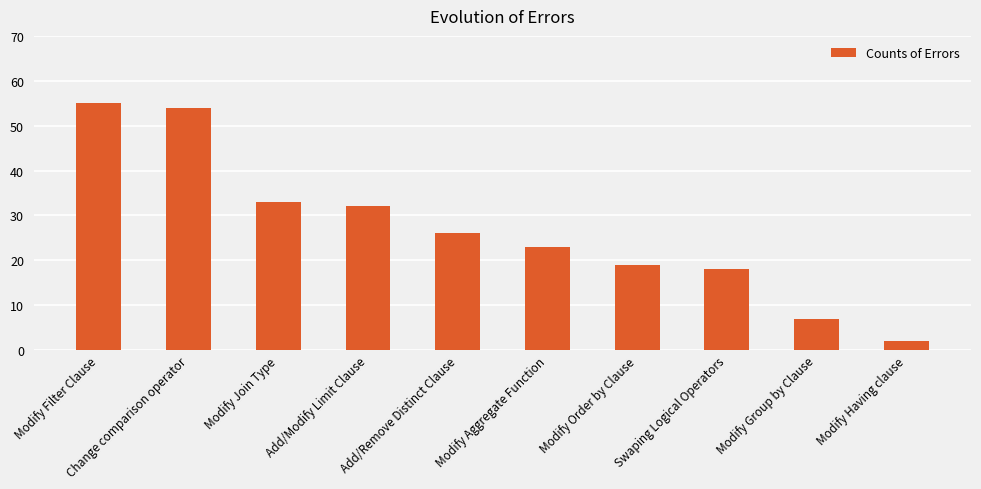

Where is the data nearest to the value 28?

Add/Remove Distinct Clause